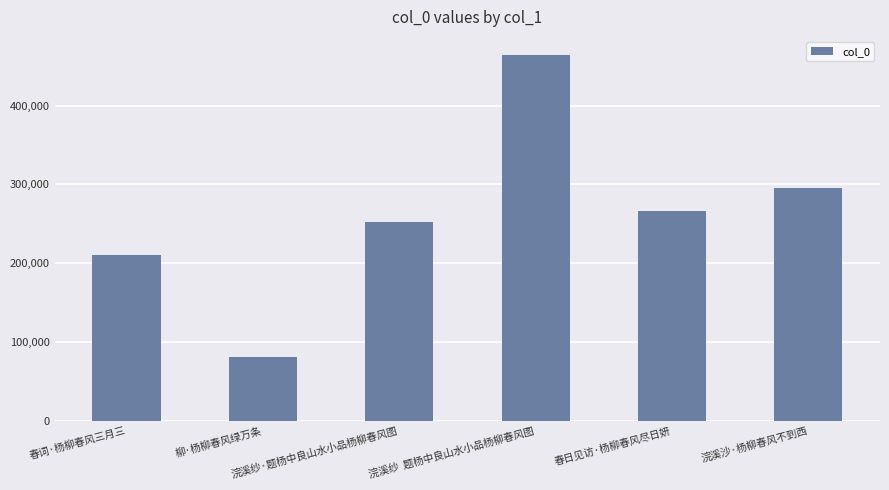

What is the label of the 3rd bar from the right?

浣溪纱  题杨中良山水小品杨柳春风图